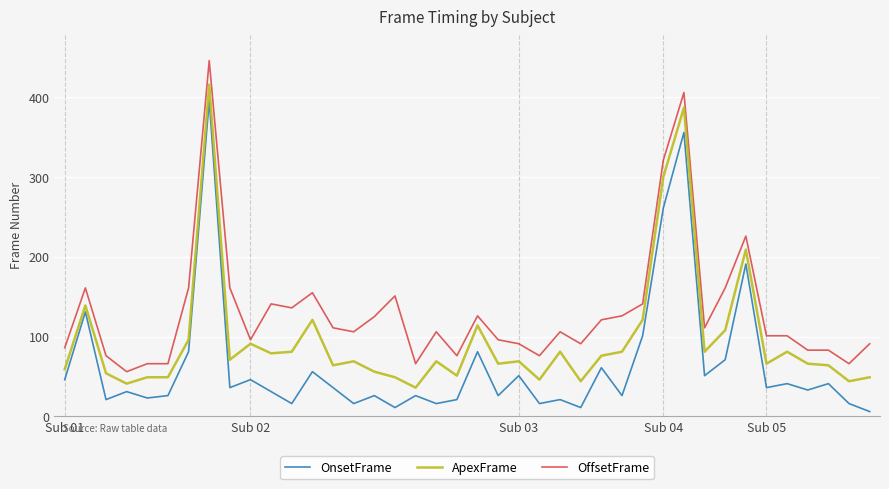

Does the chart have visible grid lines?

Yes